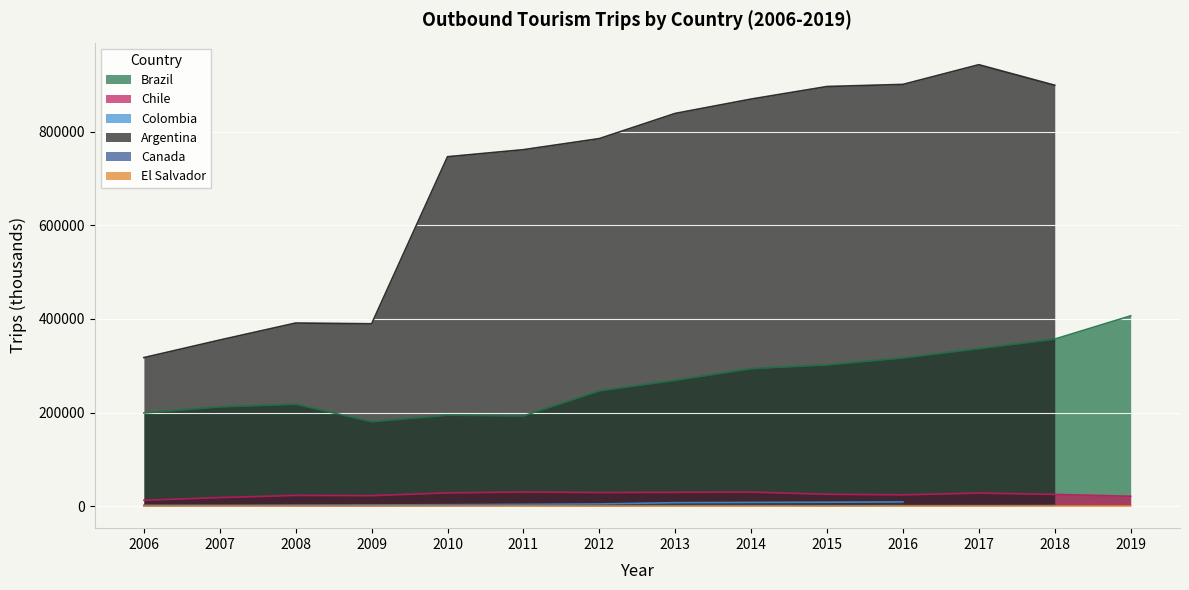

At which category does El Salvador reach its first local peak?

2007